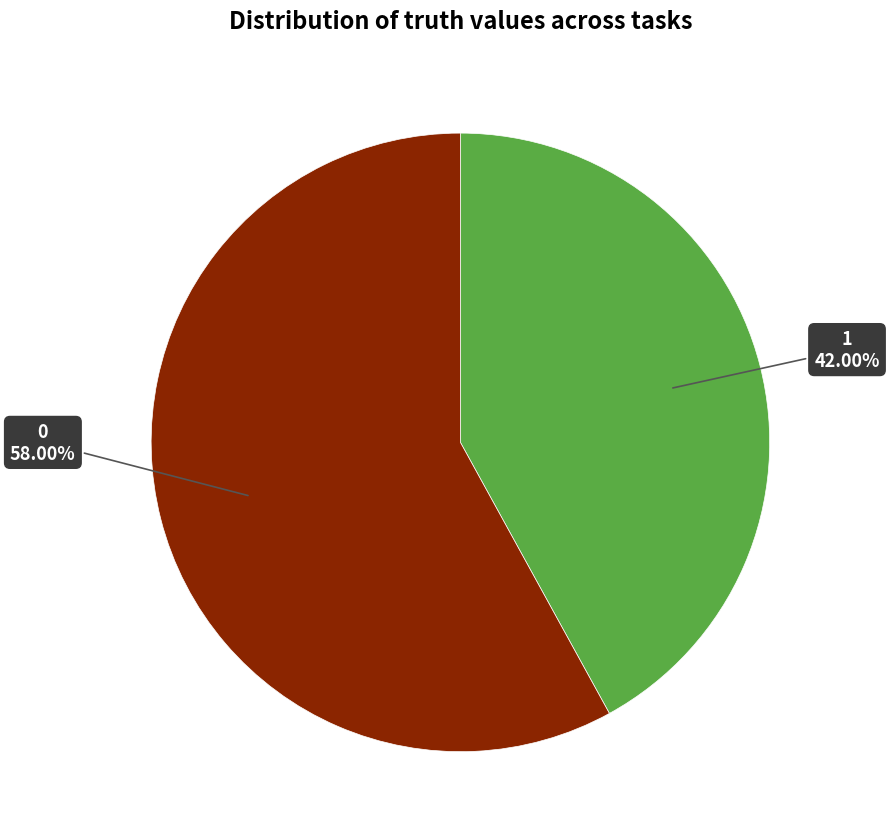

Is there any slice that represents more than half of the pie?

Yes